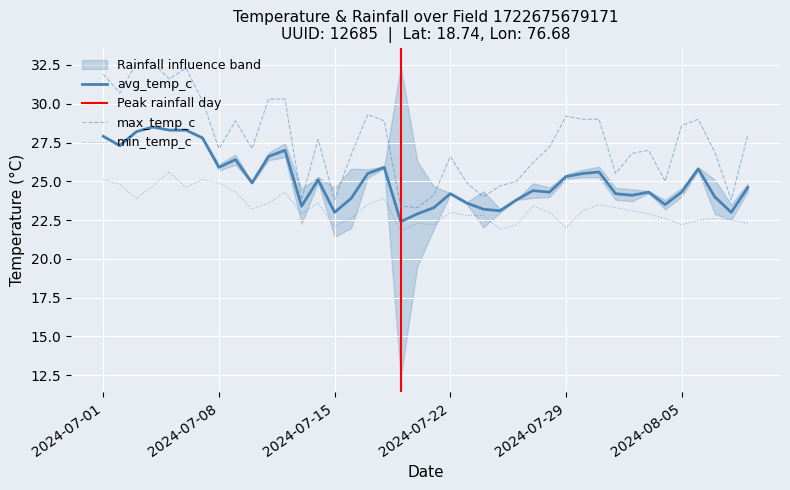

What position from the right is 2024-07-22?

19